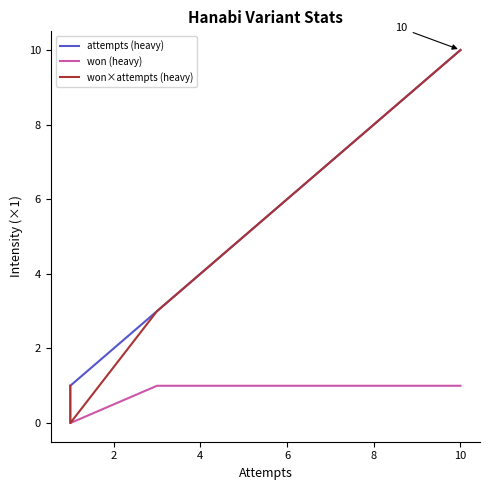

True or false: won×attempts (heavy) and attempts (heavy) intersect in this chart.

False